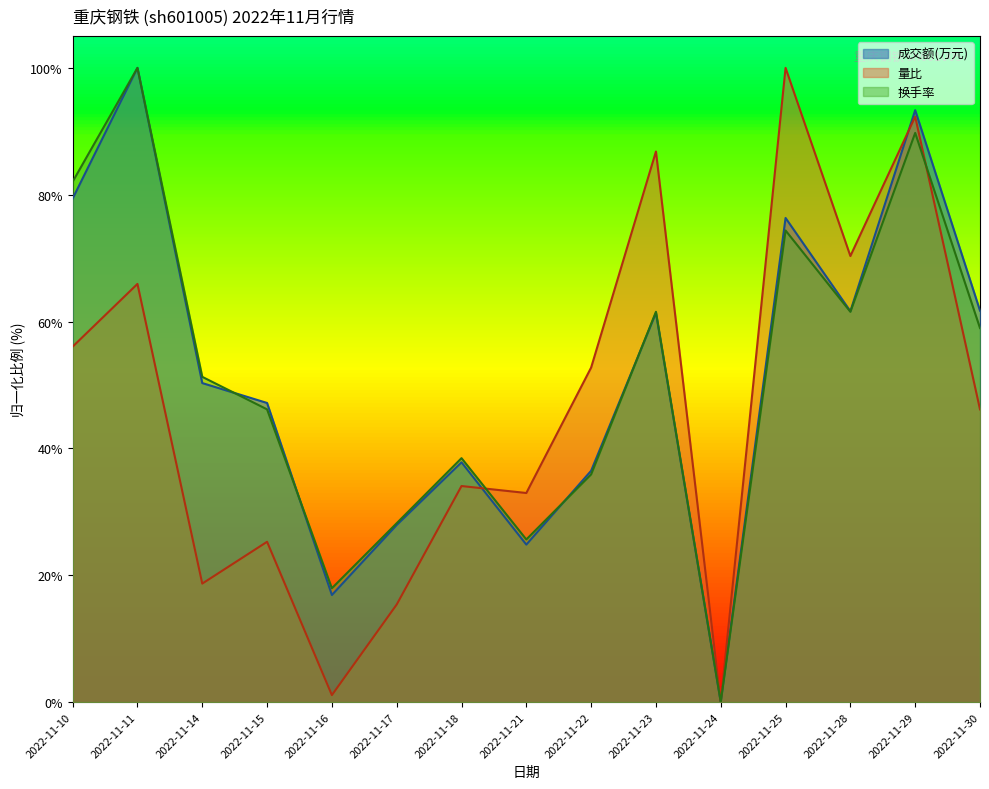

Does the chart have visible grid lines?

No